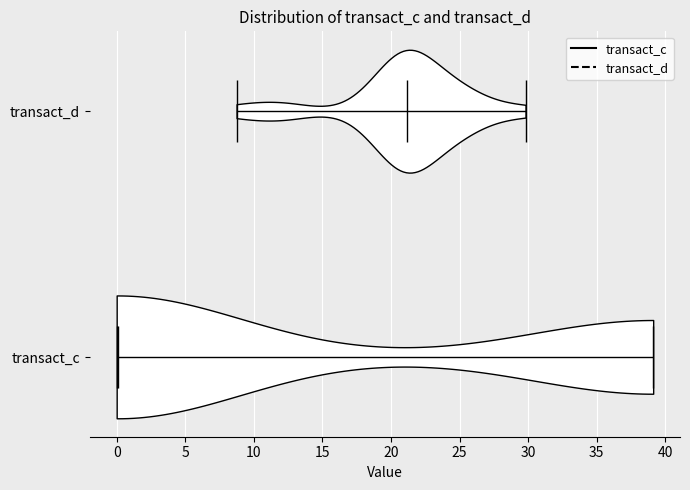

What is the highest point the violin for transact_c reaches on the x-axis? The values are not printed on the chart, so give them approximately, as read against the axis.

39.0